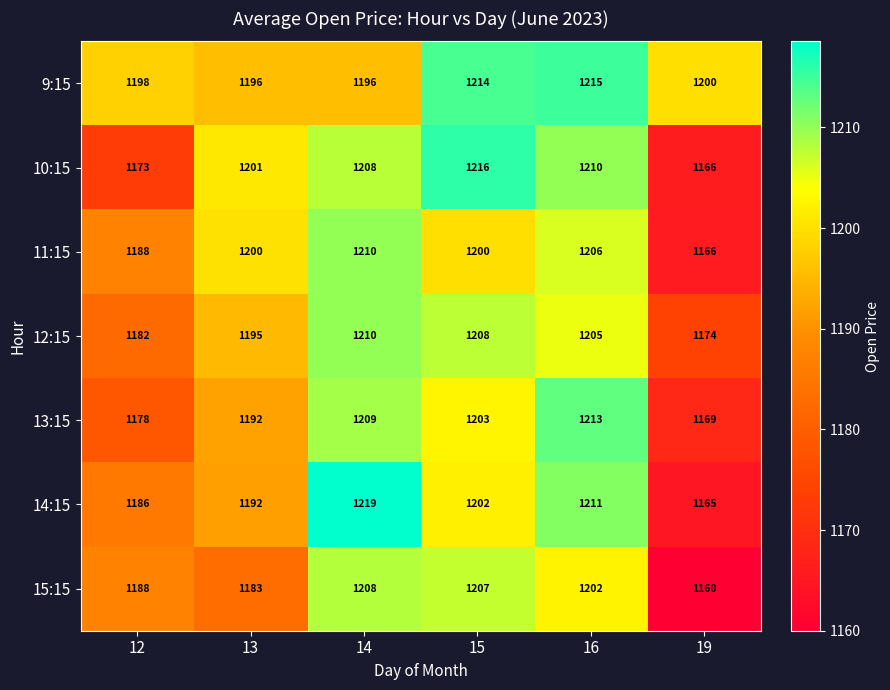

Count the number of data series in this chart.

7